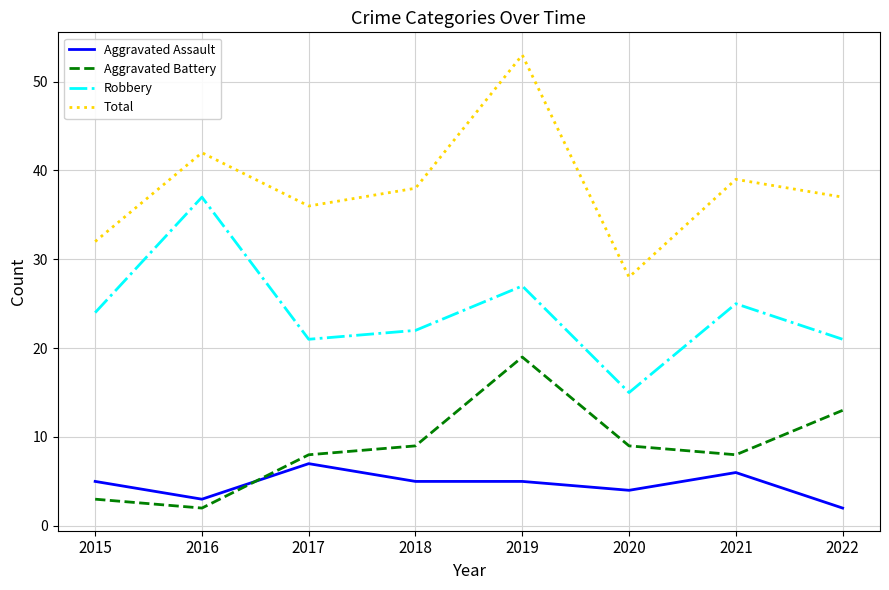

Count the number of categories in the chart.

8